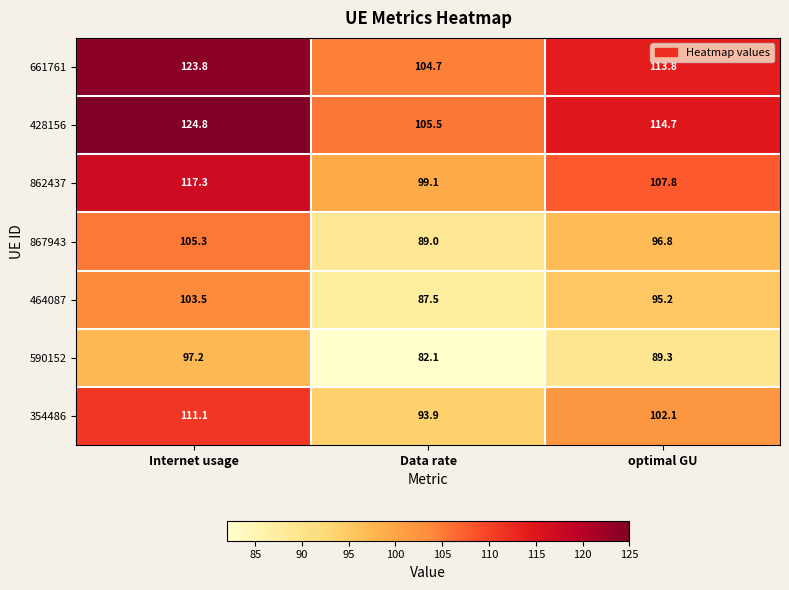

What is the smallest value displayed?

82.1